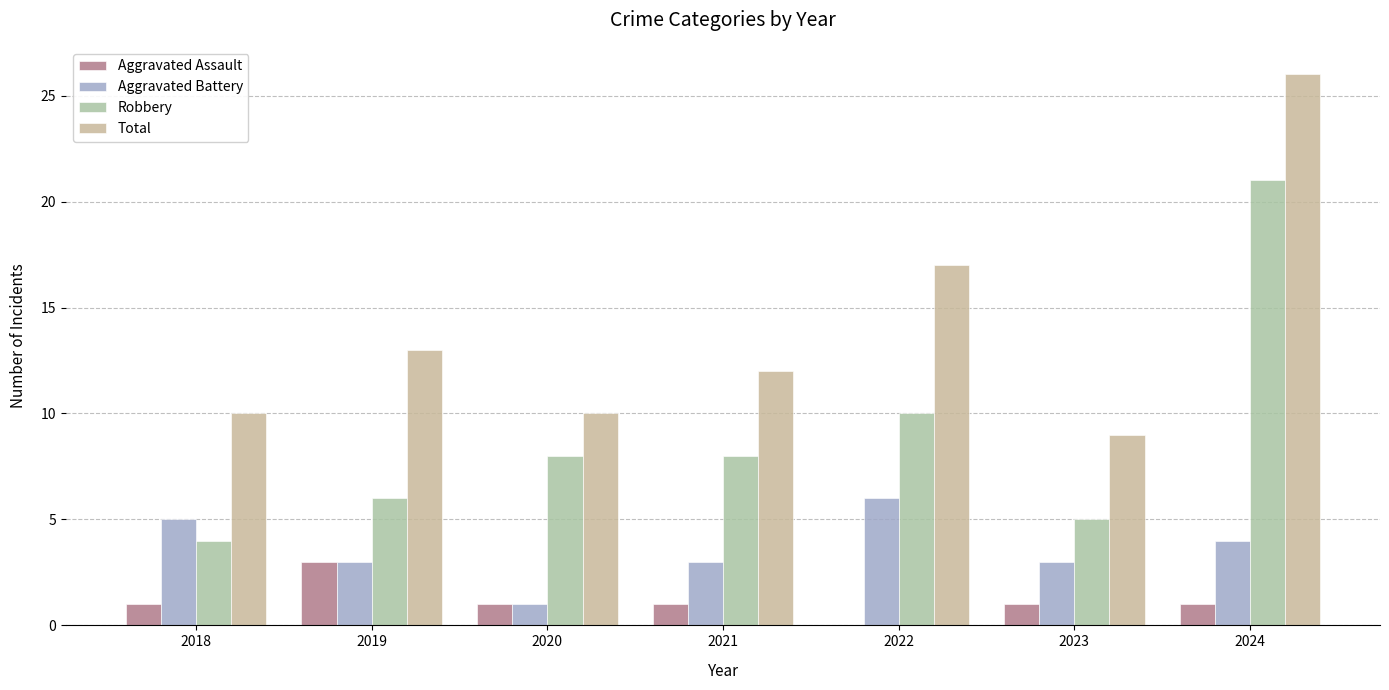

Rank the series at 2022 from lowest to highest value.

Aggravated Assault, Aggravated Battery, Robbery, Total